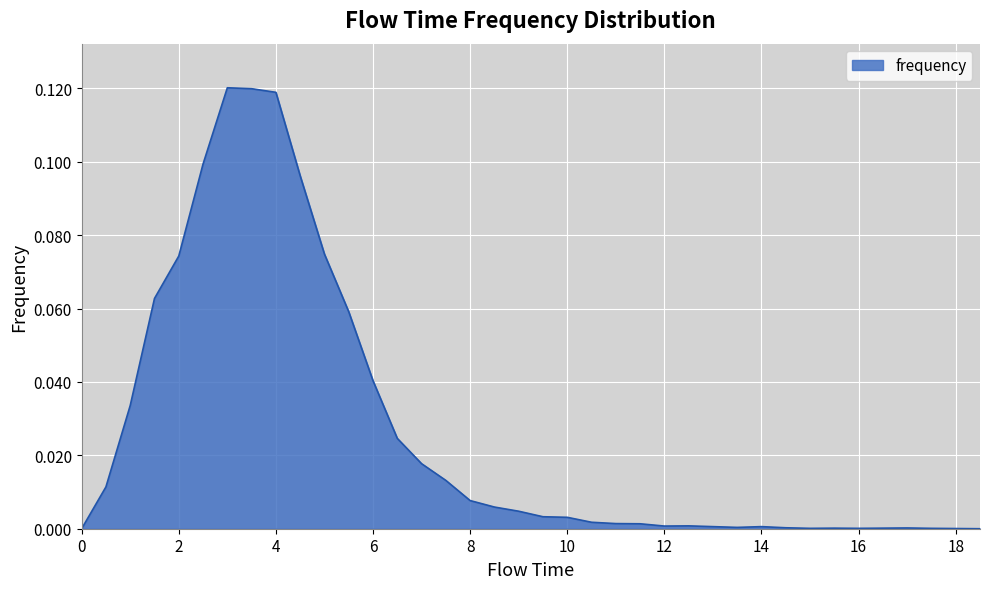

What is the difference between the maximum and second lowest values?

0.1